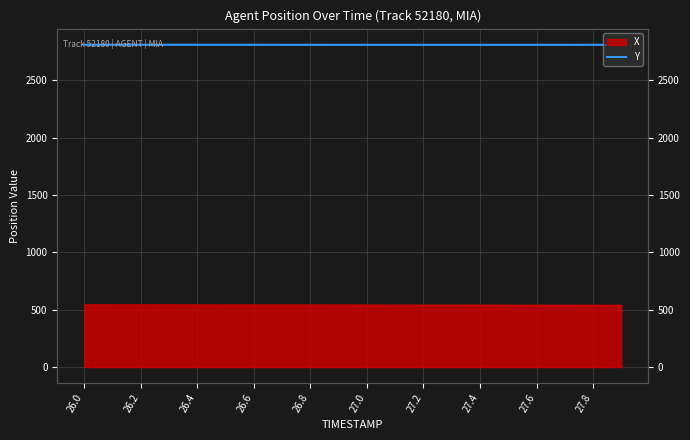

What is the ratio of the value at 27.8 to the value at 11?

1.0